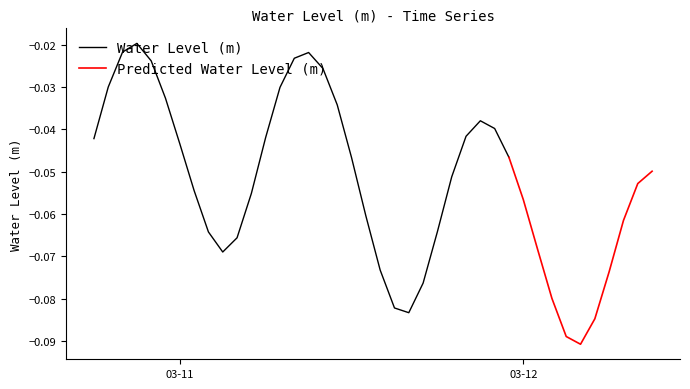

At which category does the data reach its first local valley?

2023-03-11 03:00:00